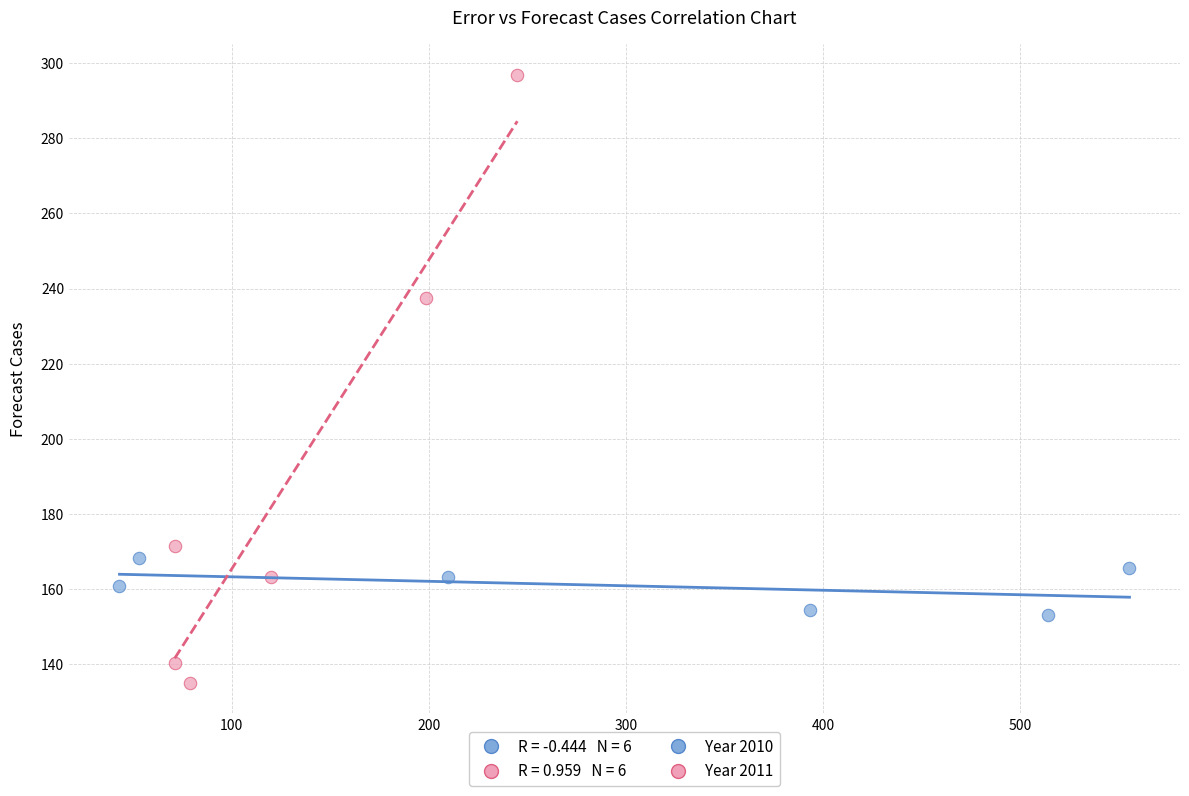

Which series reaches the minimum Y coordinate?

Year 2011